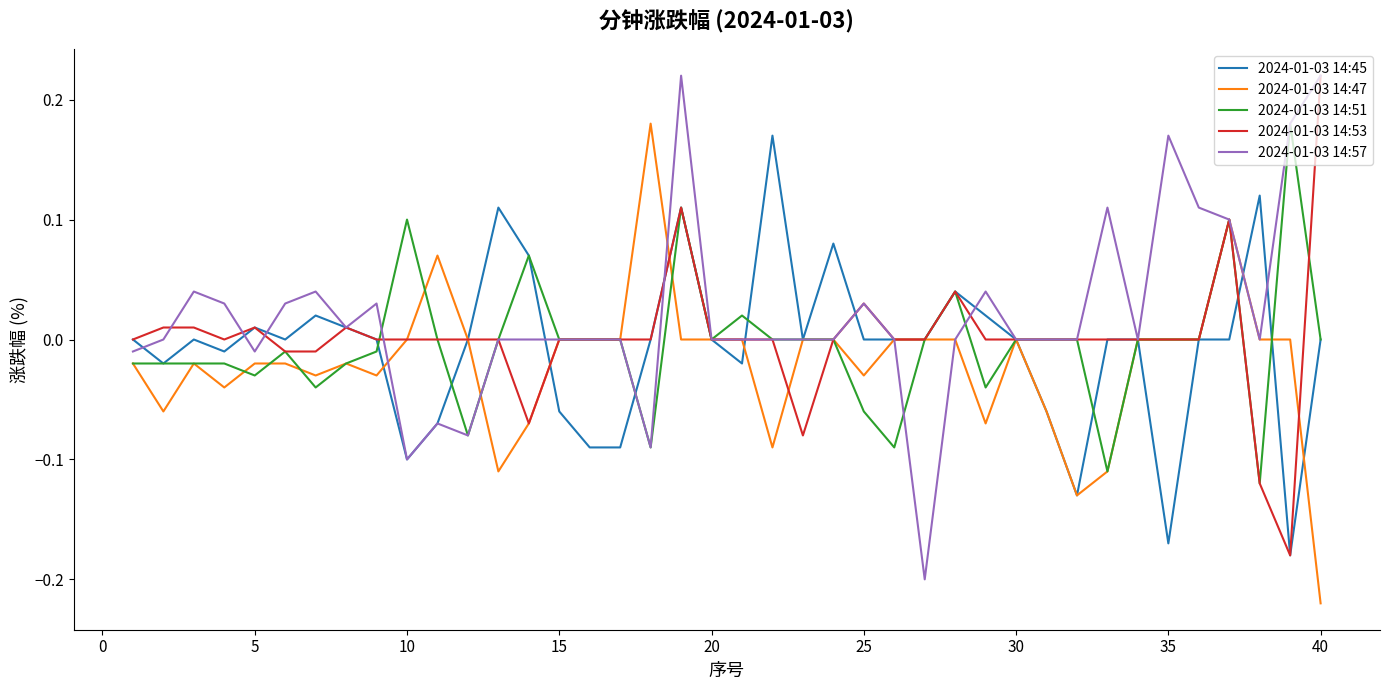

True or false: 2024-01-03 14:57 has more than 1 interior local peaks.

True